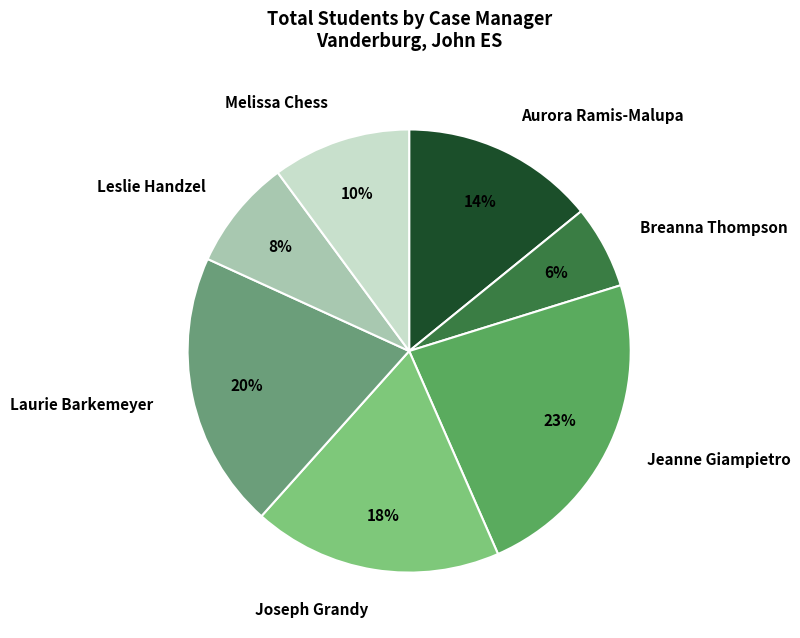

Does Jeanne Giampietro represent more than half of the total?

No